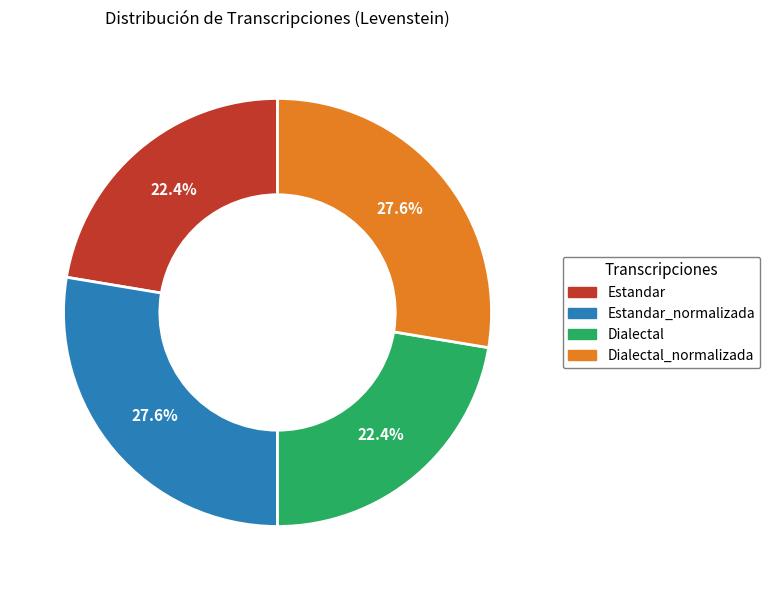

Is there a majority slice in this chart?

No